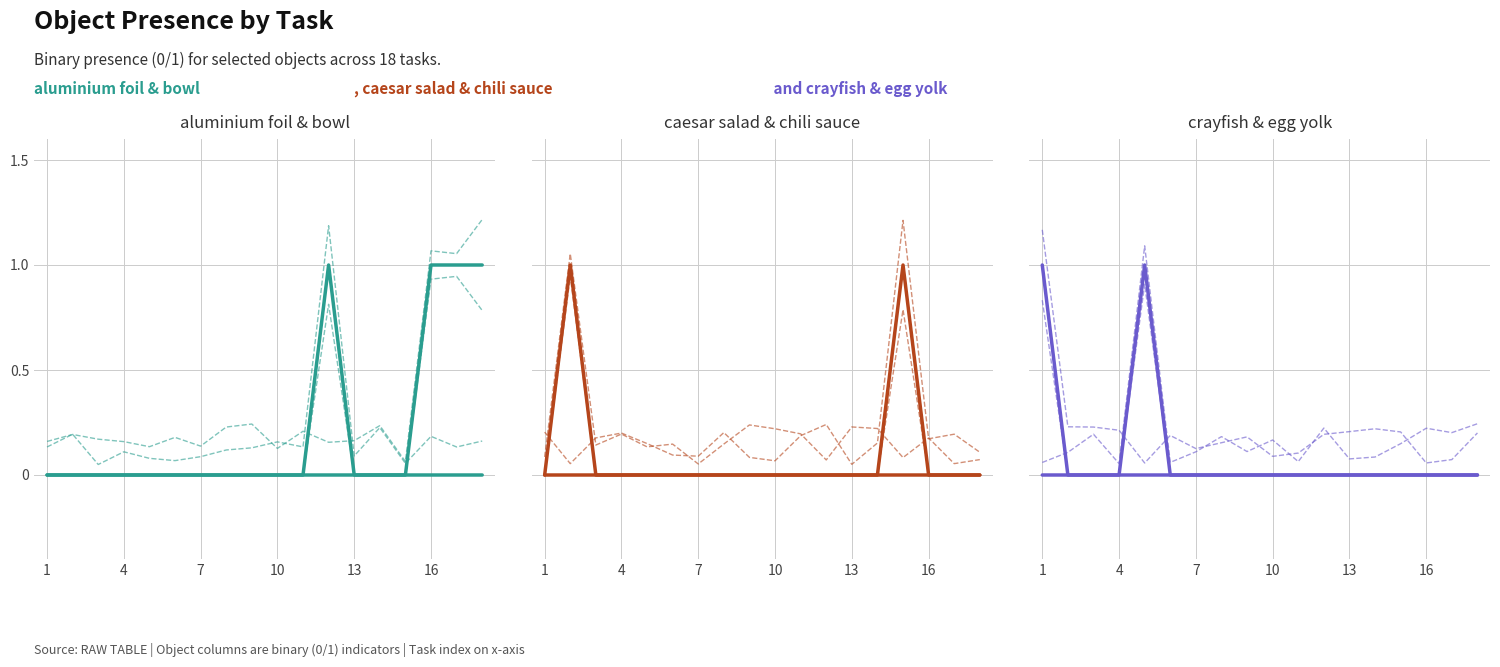

At which category is the sum across all series the highest?

1